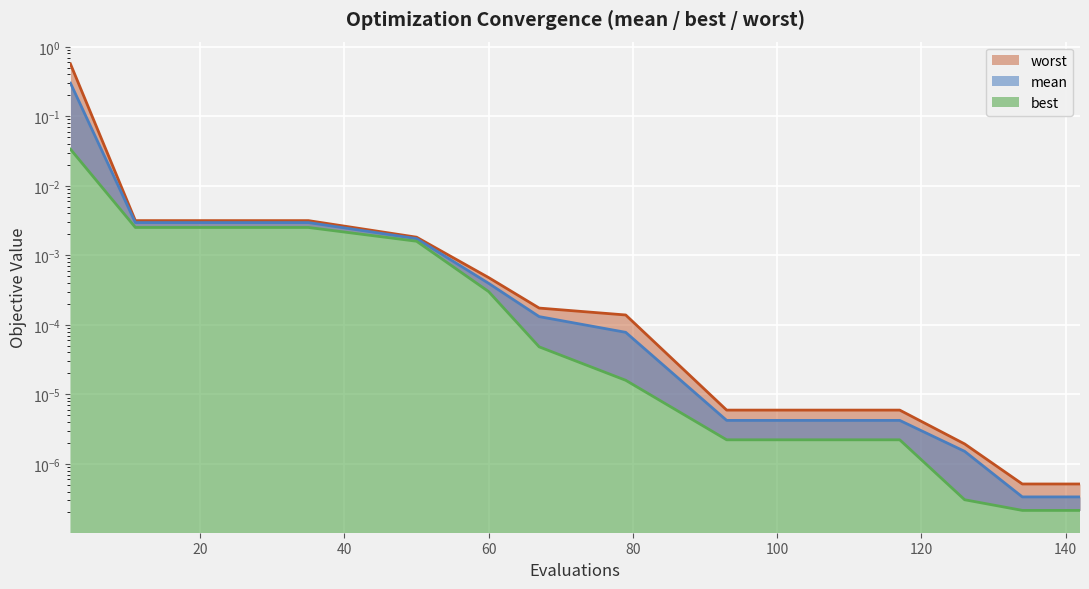

Reading left to right, transcribe all the data shown in this chart.

mean: 2=0.3	11=0.0	23=0.0	35=0.0	50=0.0	60=0.0	67=0.0	79=0.0	93=0.0	105=0.0	117=0.0	126=0.0	134=0.0	142=0.0
best: 2=0.0	11=0.0	23=0.0	35=0.0	50=0.0	60=0.0	67=0.0	79=0.0	93=0.0	105=0.0	117=0.0	126=0.0	134=0.0	142=0.0
worst: 2=0.6	11=0.0	23=0.0	35=0.0	50=0.0	60=0.0	67=0.0	79=0.0	93=0.0	105=0.0	117=0.0	126=0.0	134=0.0	142=0.0